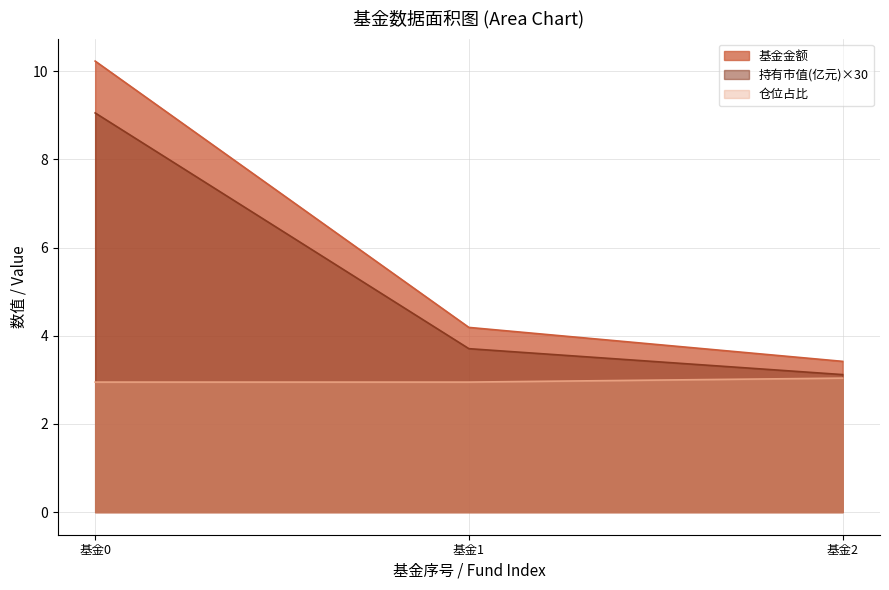

Is it true that 基金金额 equals 2.5 at 基金1?

False